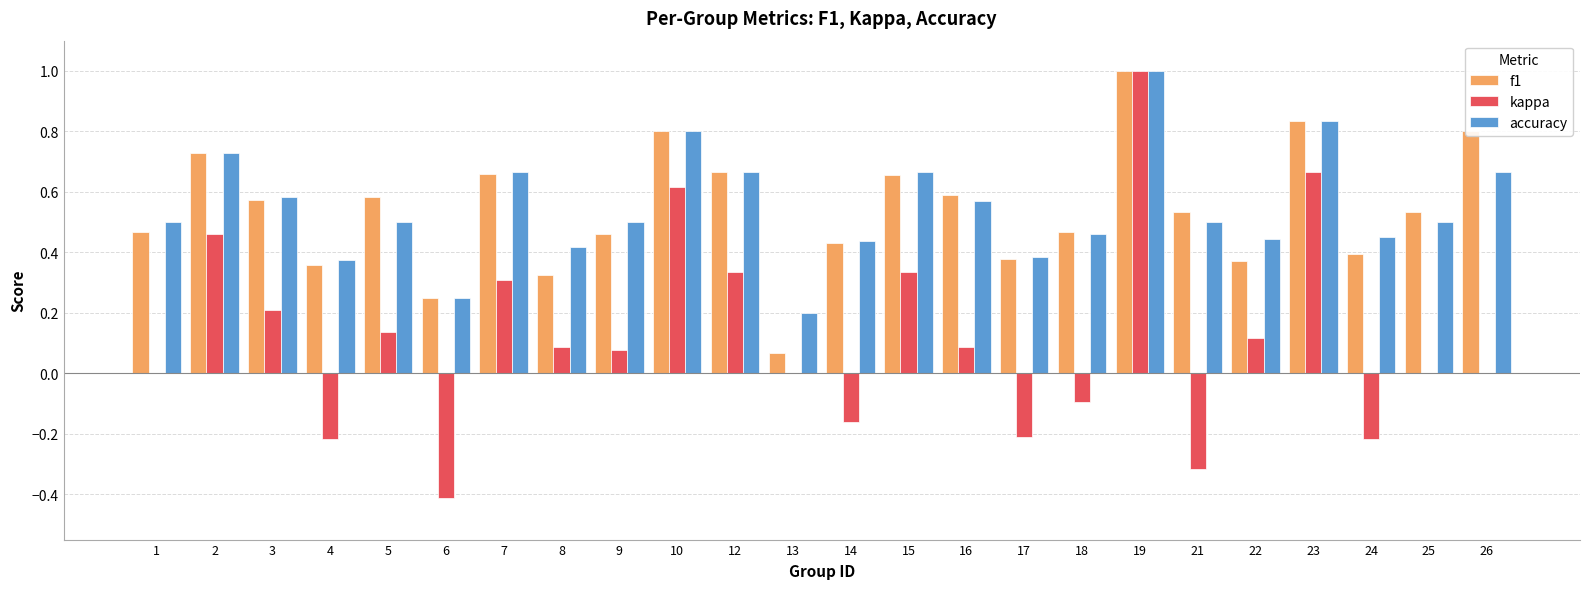

True or false: f1 has a value of 0.3 at 25.

False